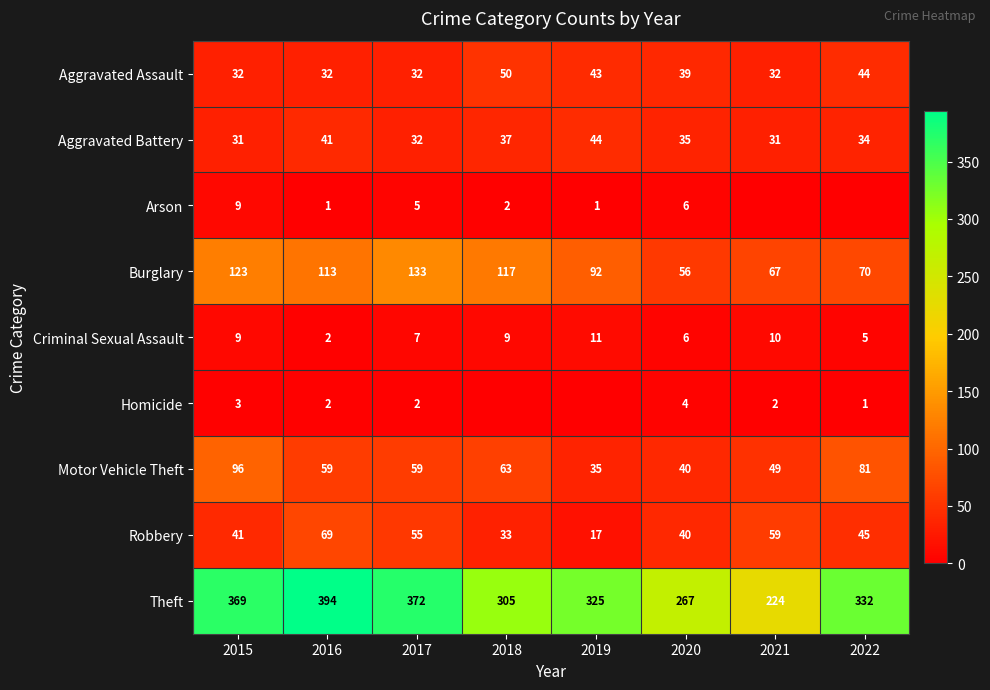

What is the average value of the Burglary series?

96